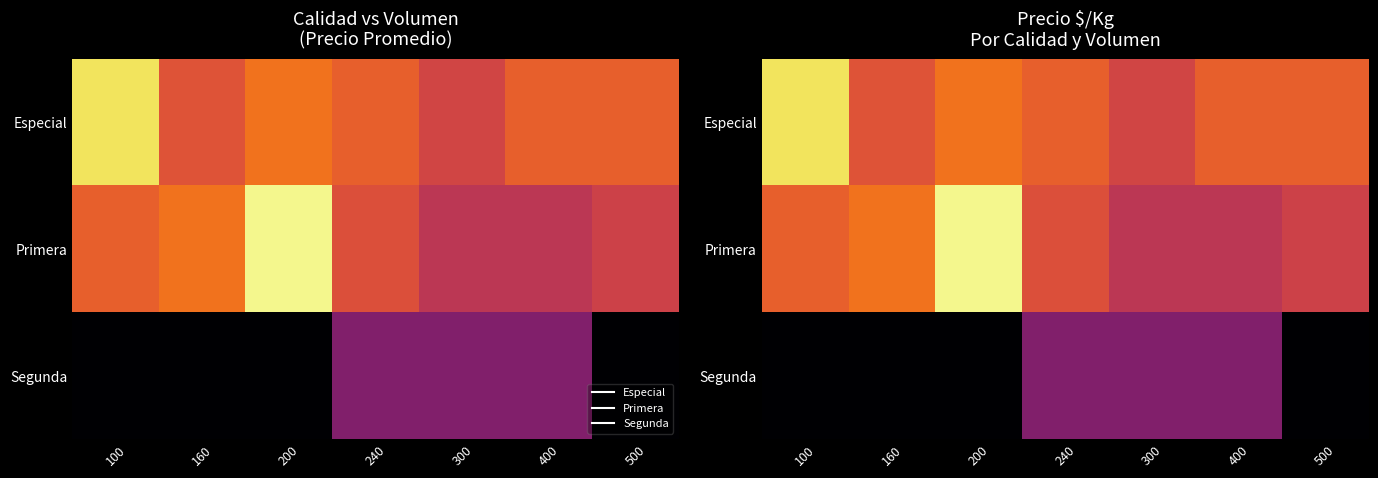

What is the difference between the second highest and second lowest values in the Segunda series?

7500